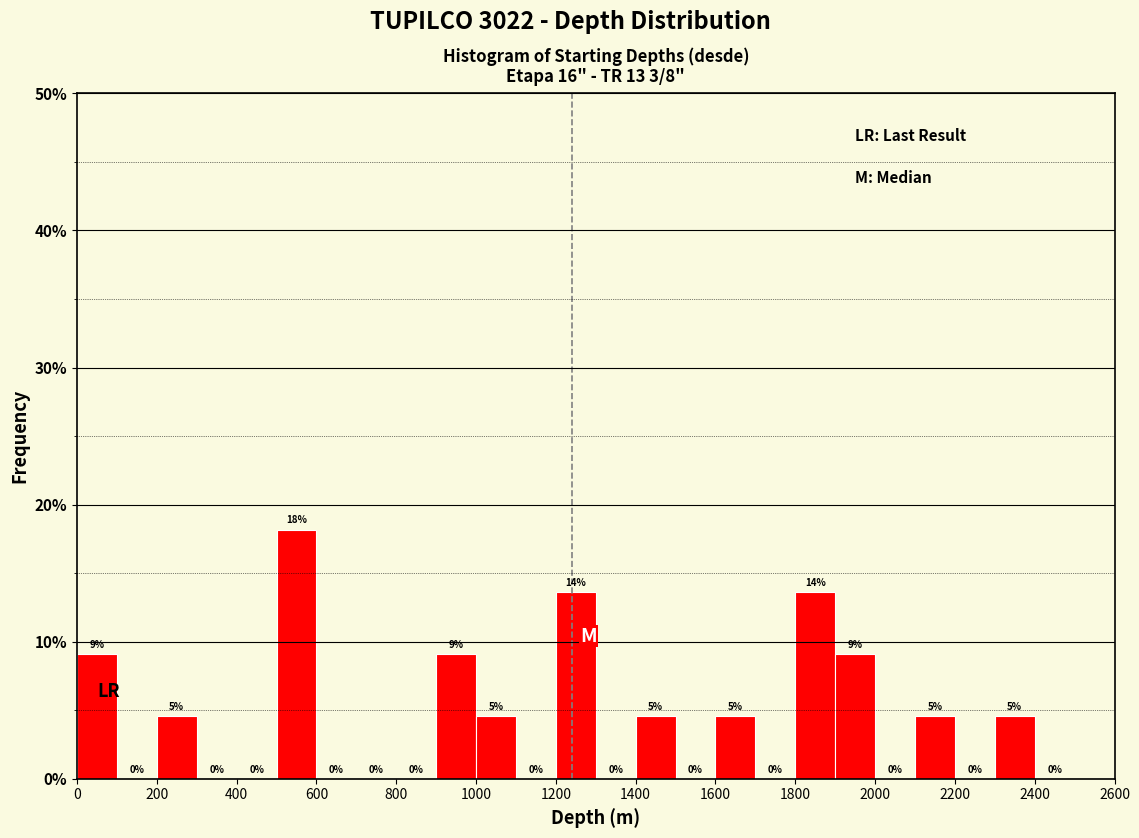

Which range on the x-axis has the tallest bar?

500 to 600